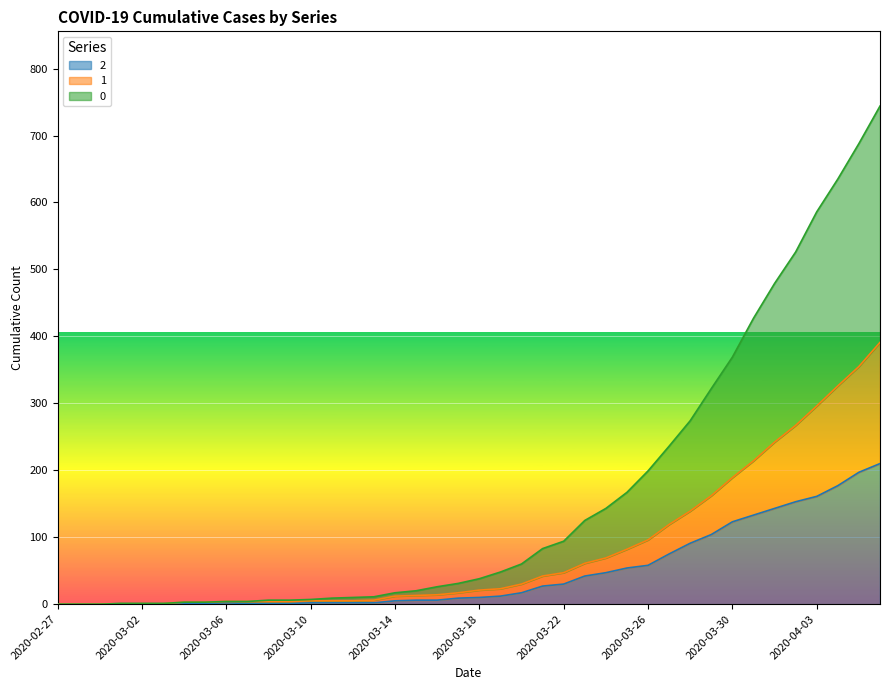

What is the difference between the maximum and minimum values in the 2 series?

210